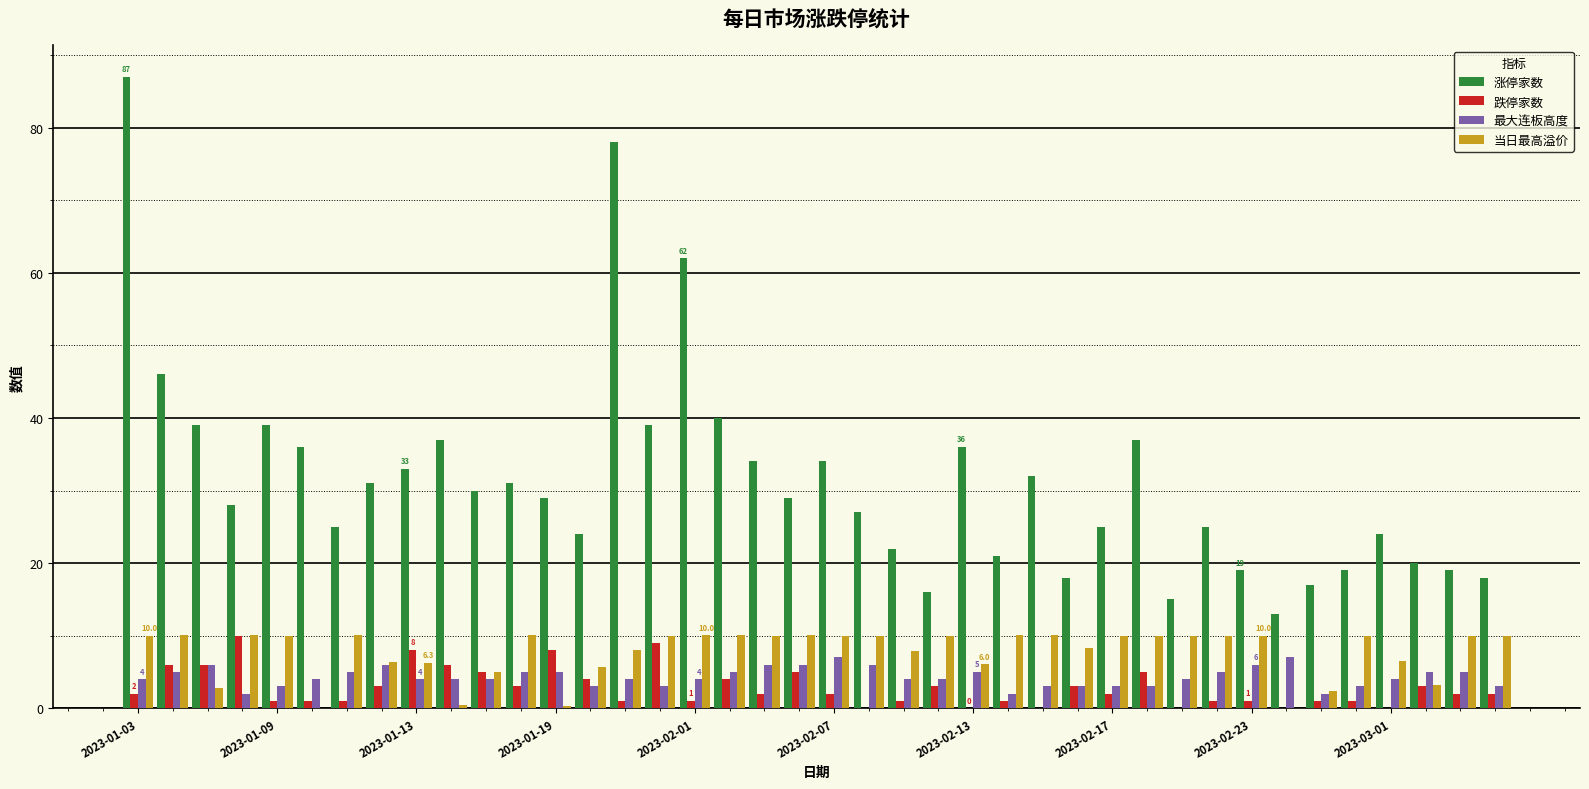

What is the sum of all 当日最高溢价 values?

309.3